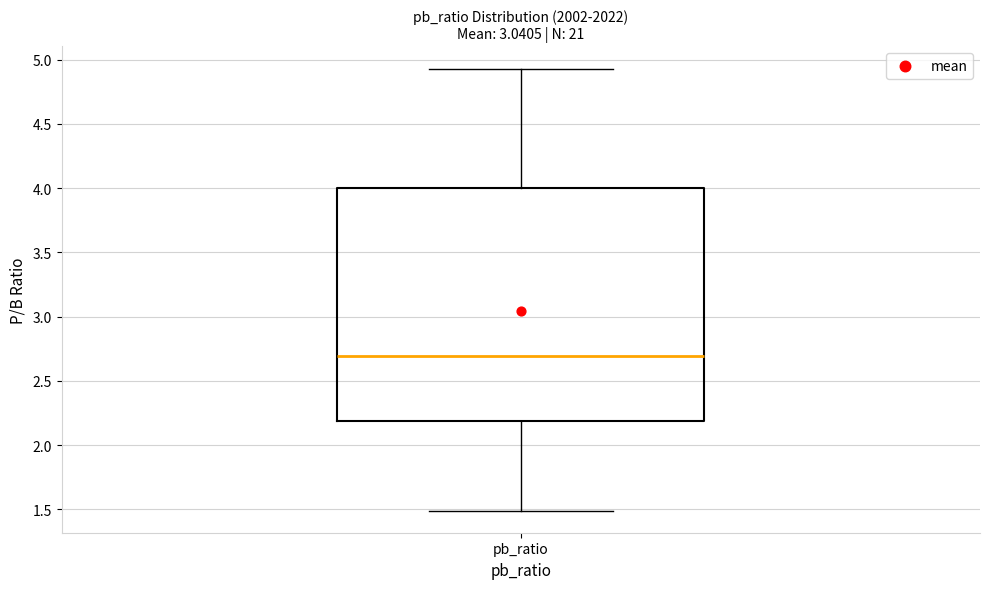

Read this box plot against the y-axis: the position of the median line, the range covered by the box, and the ends of both whiskers. The values are not printed on the chart, so give them approximately, as read against the axis.

median 2.70, box 2.20 to 4.00, whiskers 1.50 to 4.95